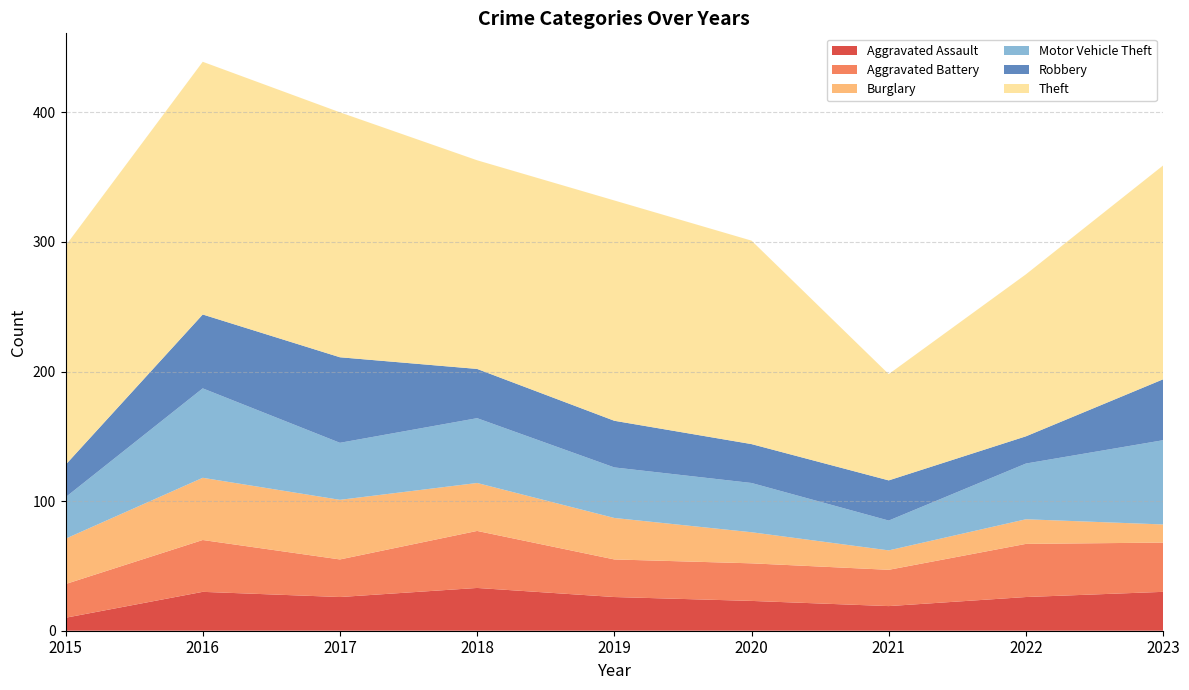

Reading left to right, extract all data points from this chart.

Aggravated Assault: 10	30	26	33	26	23	19	26	30
Aggravated Battery: 26	40	29	44	29	29	28	41	38
Burglary: 35	48	46	37	32	24	15	19	14
Motor Vehicle Theft: 32	69	44	50	39	38	23	43	65
Robbery: 25	57	66	38	36	30	31	21	47
Theft: 169	195	189	161	170	157	82	125	165